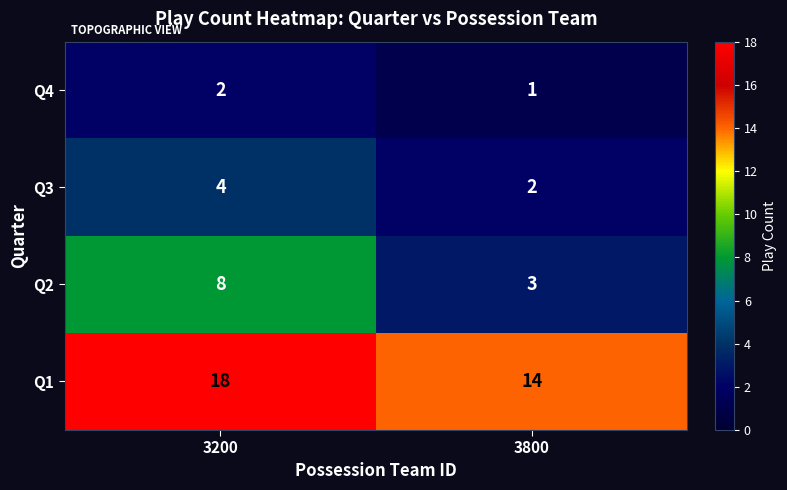

Reading left to right, transcribe all the data shown in this chart.

Q4: 2	1
Q3: 4	2
Q2: 8	3
Q1: 18	14